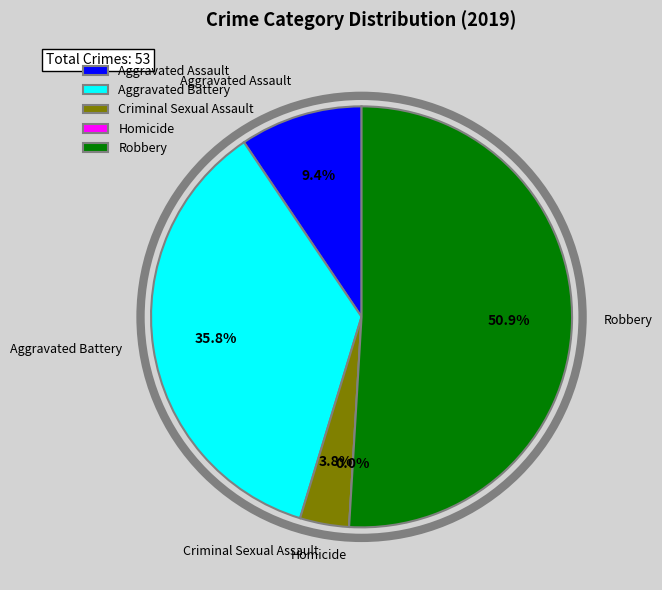

Is there a majority slice in this chart?

Yes